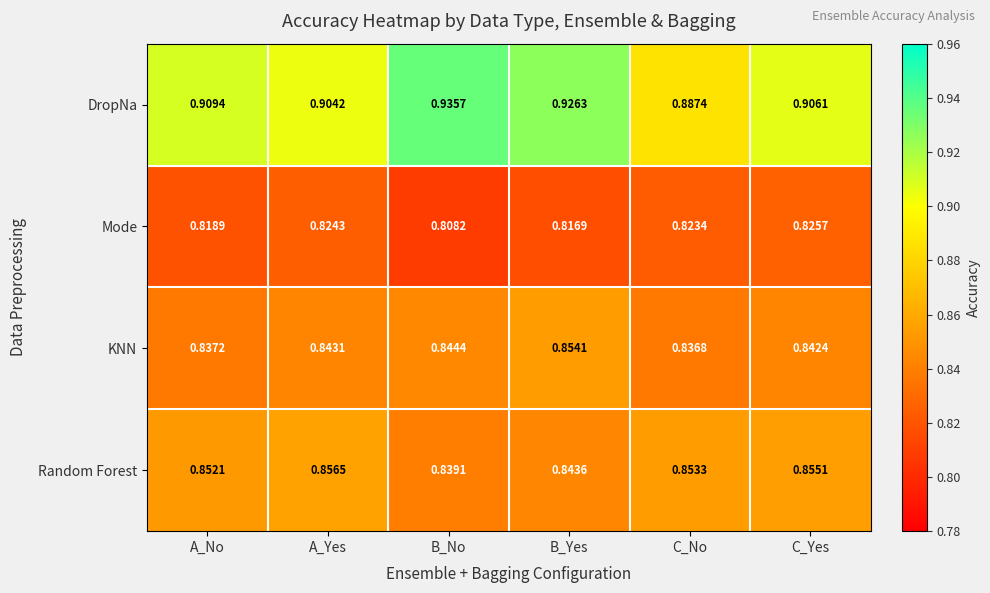

Which label corresponds to the smallest value in the chart?

B_No